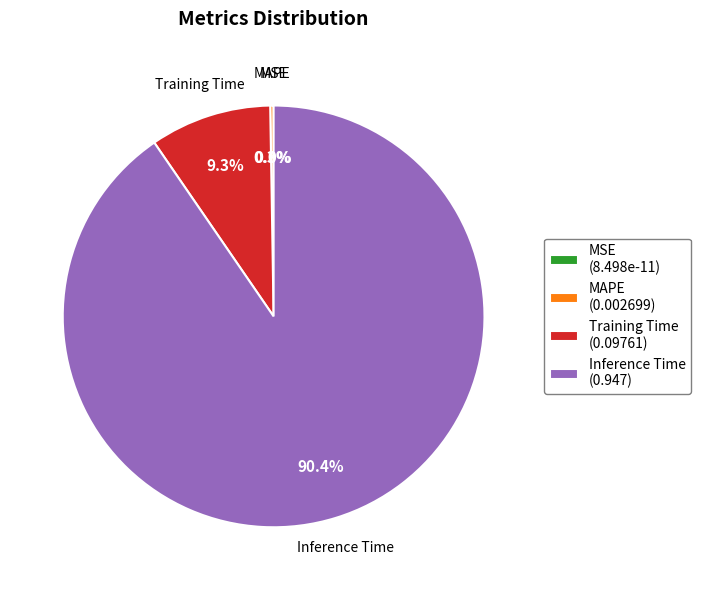

Is it true that Inference Time is 83% of the pie?

False